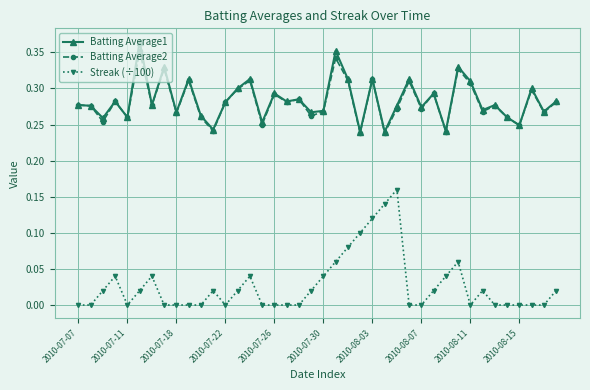

Which series has the widest spread of values?

Streak (÷100)